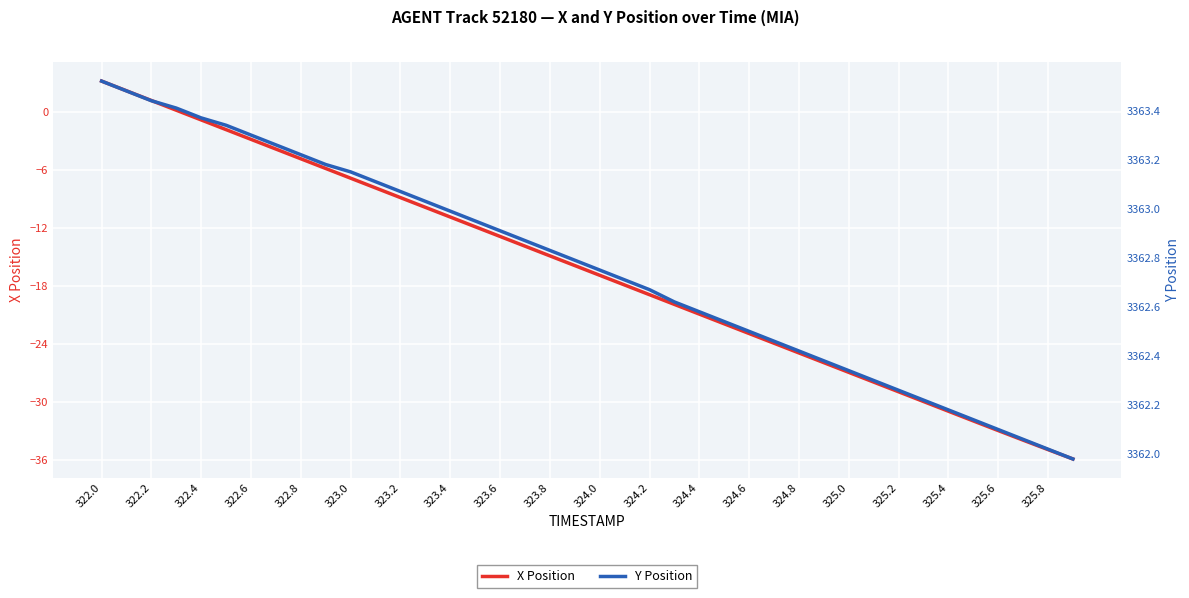

How many distinct data groups are displayed?

2